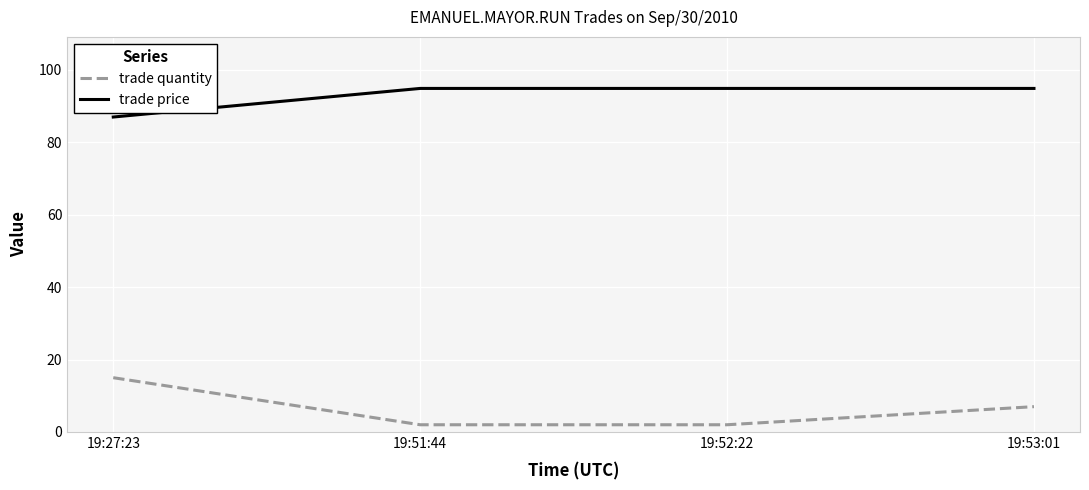

The trade price series shows 55.4 at 19:51:44. True or false?

False